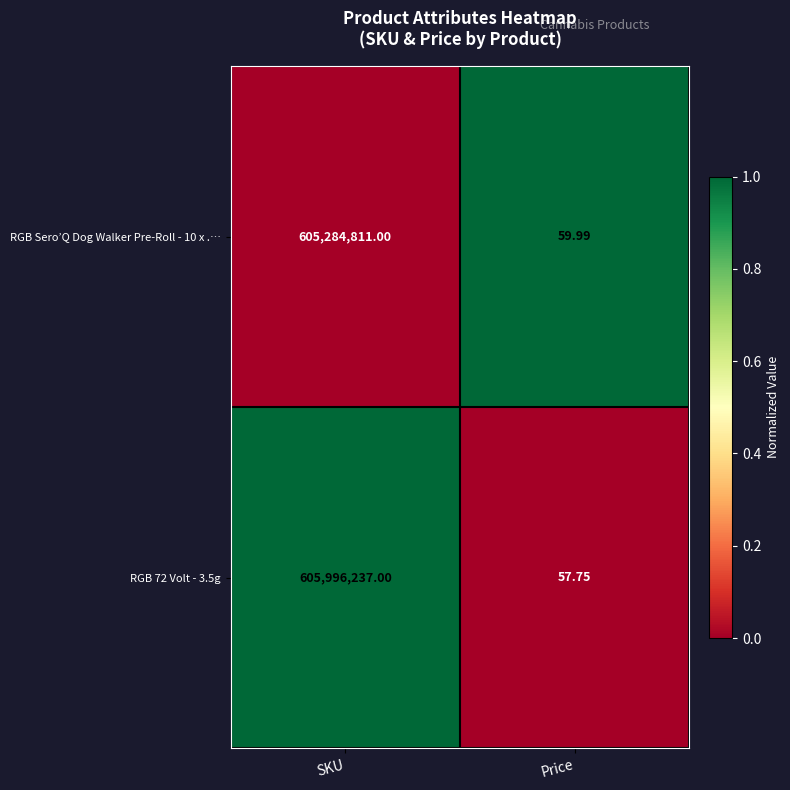

Rank the series at Price from lowest to highest value.

RGB 72 Volt - 3.5g, RGB Sero’Q Dog Walker Pre-Roll - 10 x .…